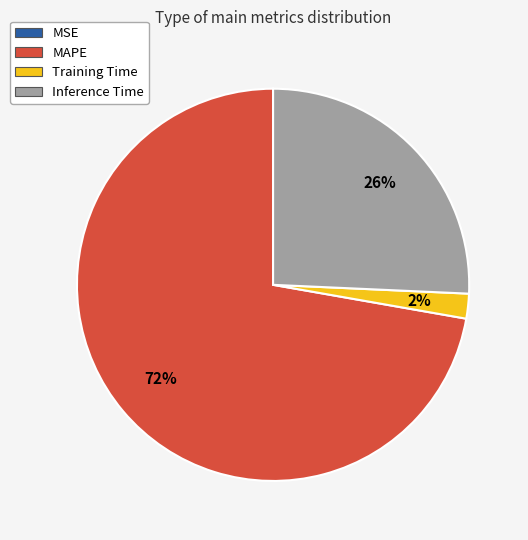

To the nearest percent, what is the average slice percentage?

25%